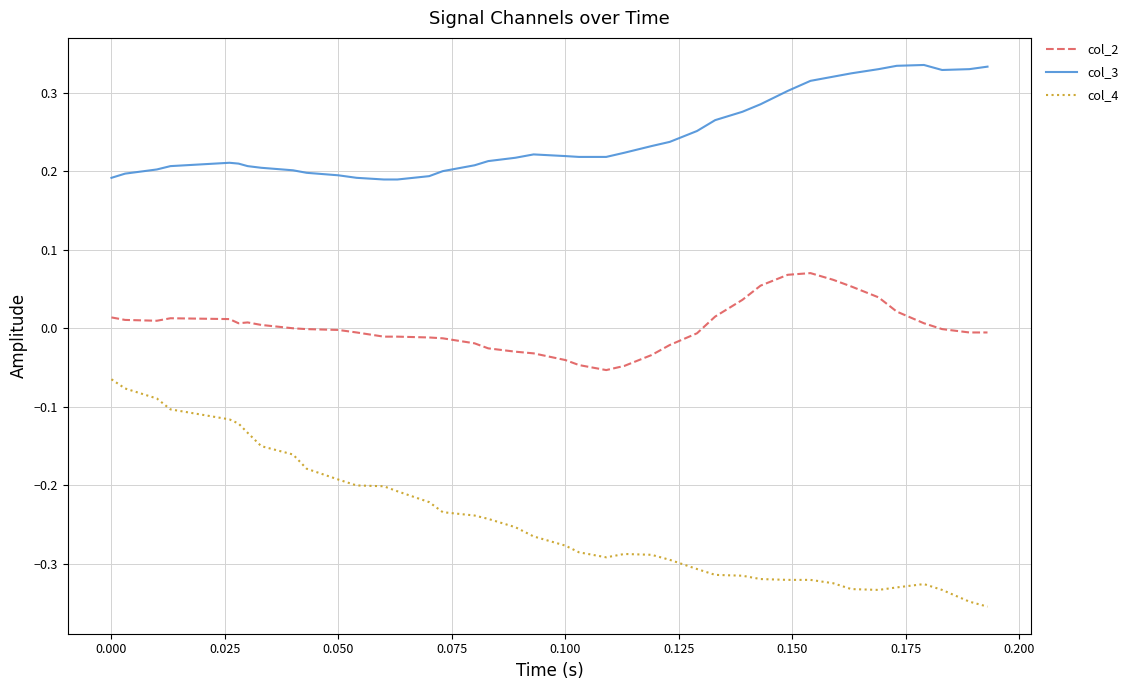

How many series are shown in this chart?

3